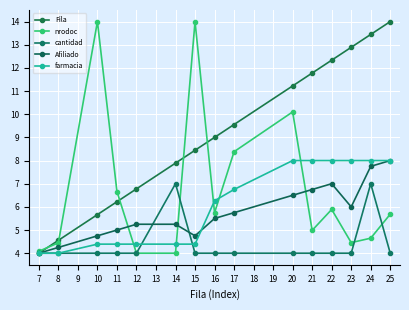

At which label is farmacia closest to 6?

16